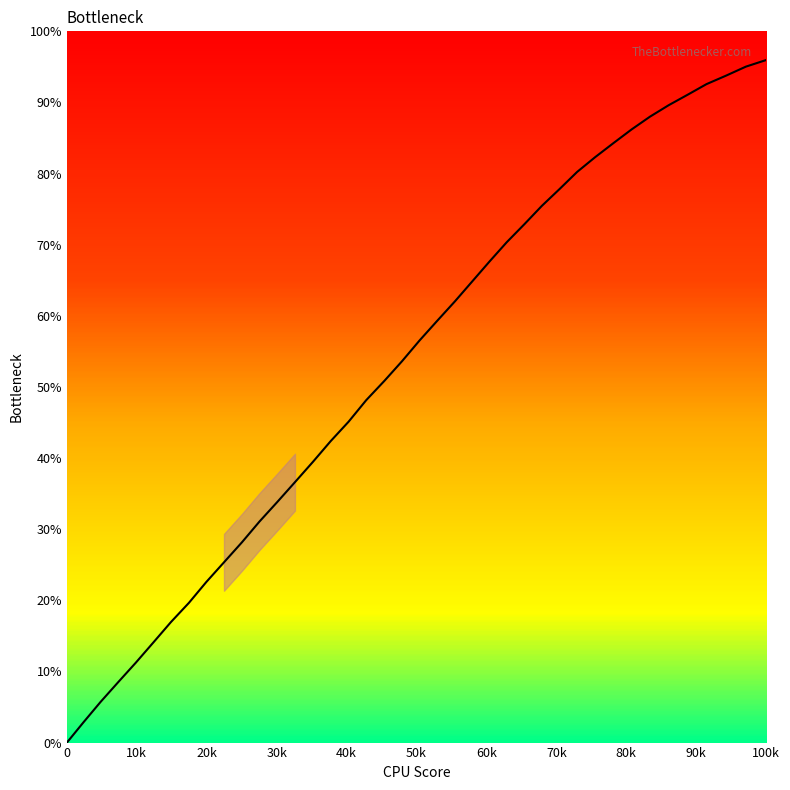

What is the difference between the values at 408.2 and 14.4?

72.6